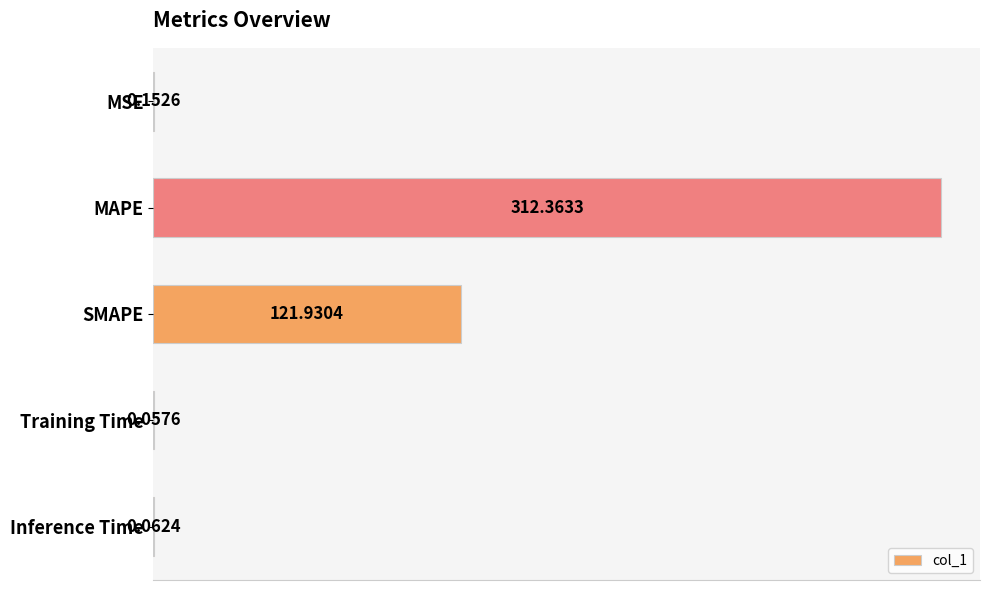

What is the greatest value displayed?

312.4